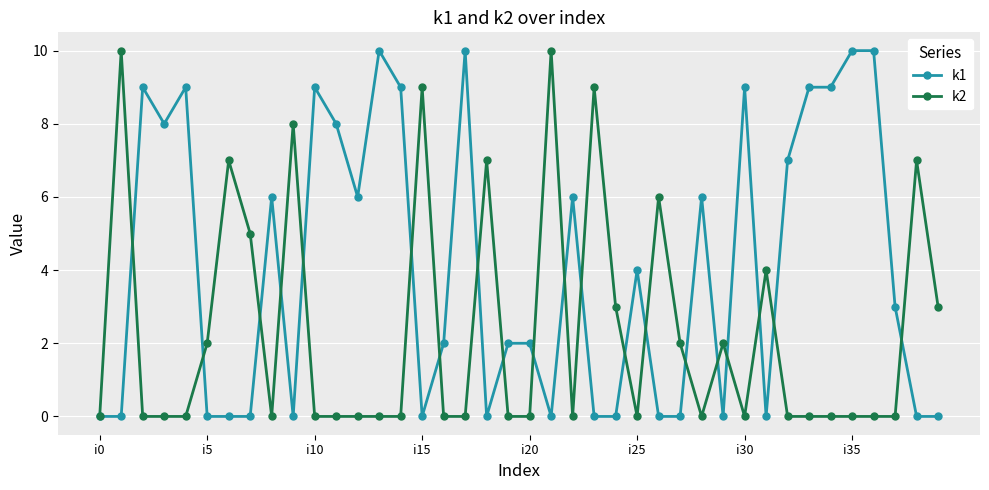

True or false: k2 and k1 cross at least once.

True